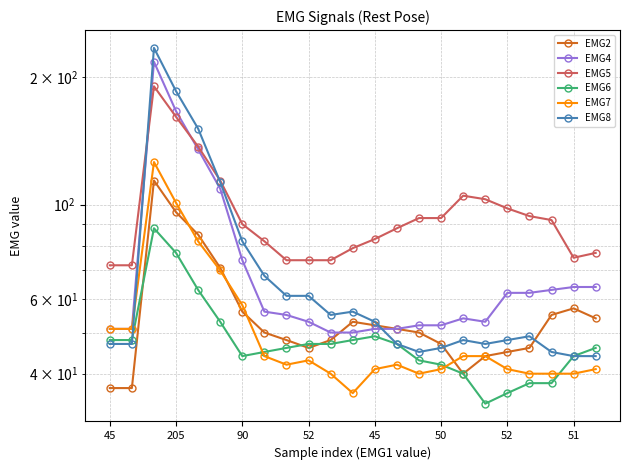

The value of EMG4 at 45 is 51. True or false?

True